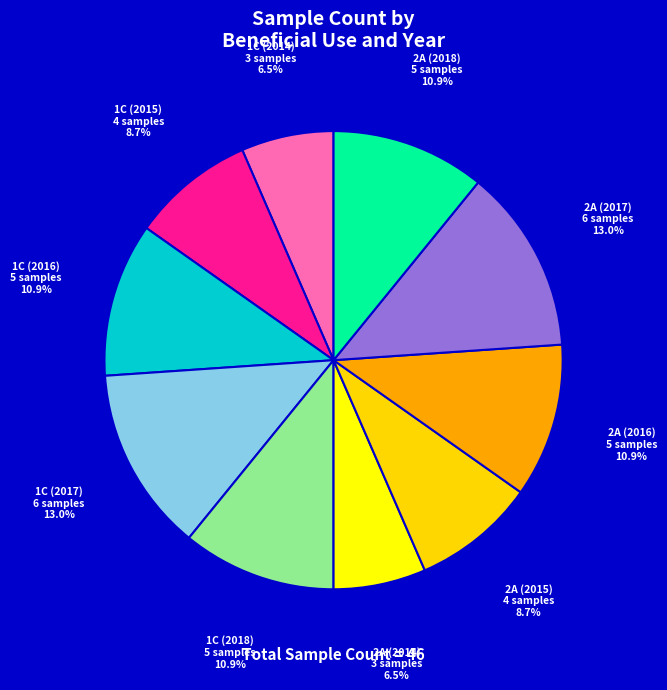

Is there any slice that represents more than half of the pie?

No